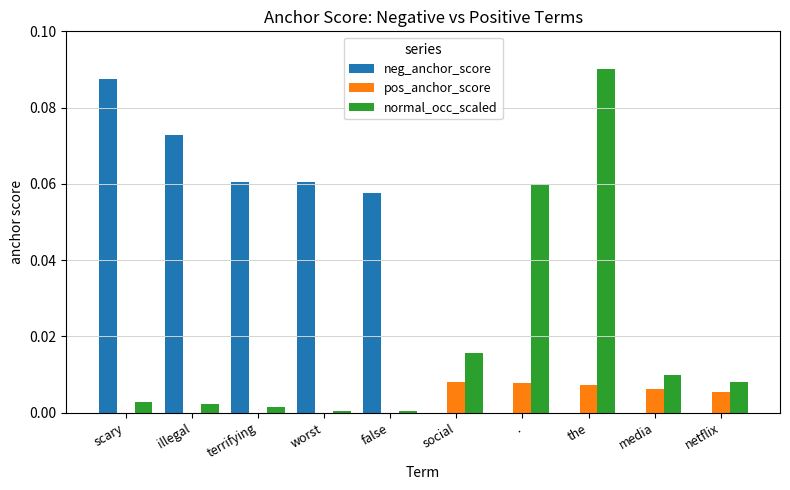

Count the number of categories in the chart.

10